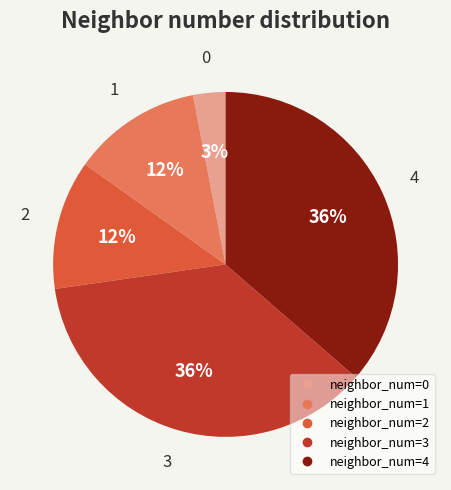

To the nearest percent, what is the average slice percentage?

20%